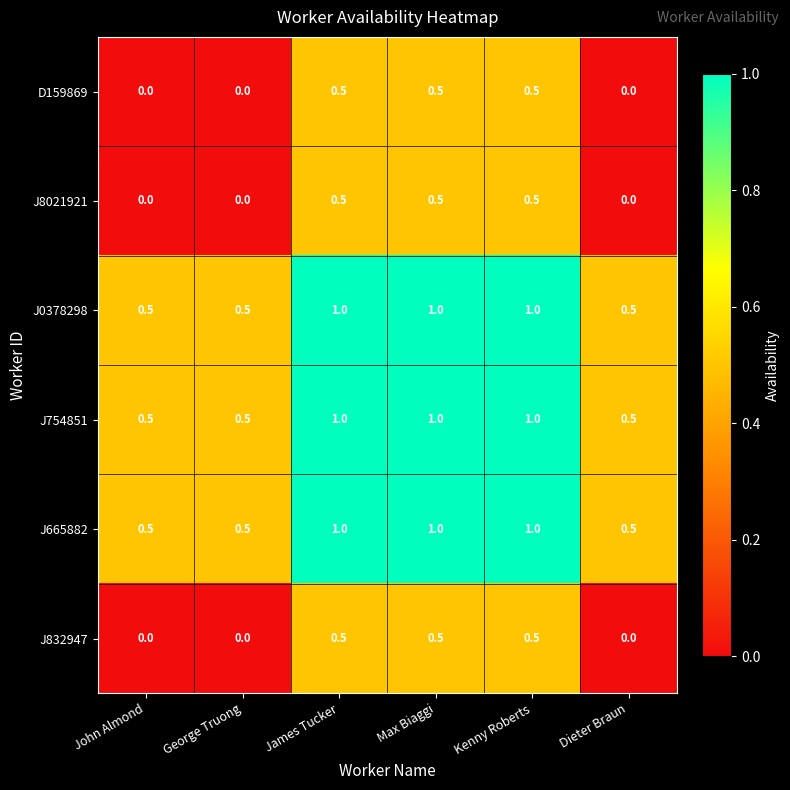

What is the difference between the maximum and minimum values in the J832947 series?

0.5